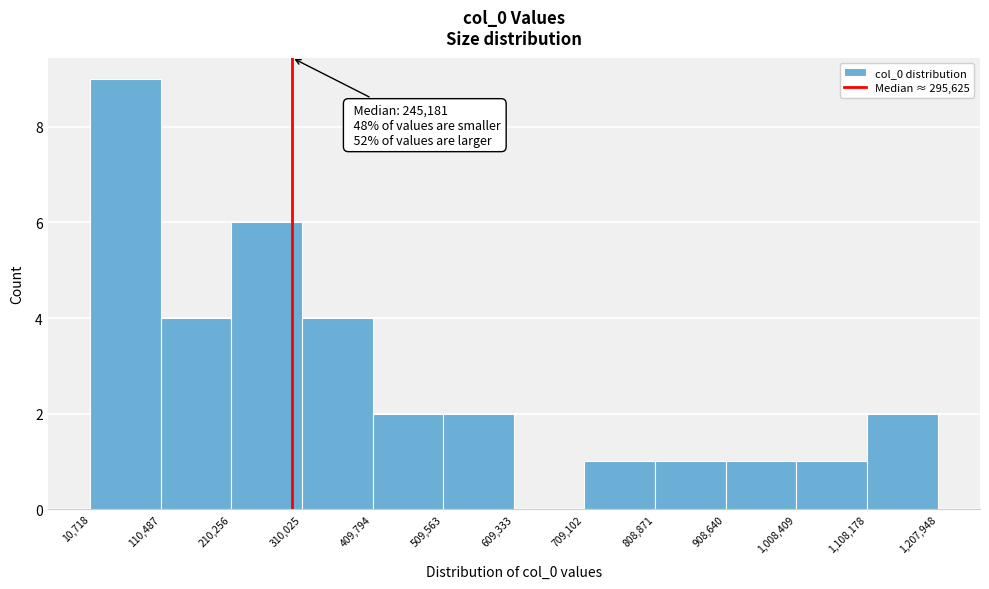

Which range on the x-axis has the tallest bar?

10,718 to 110,487